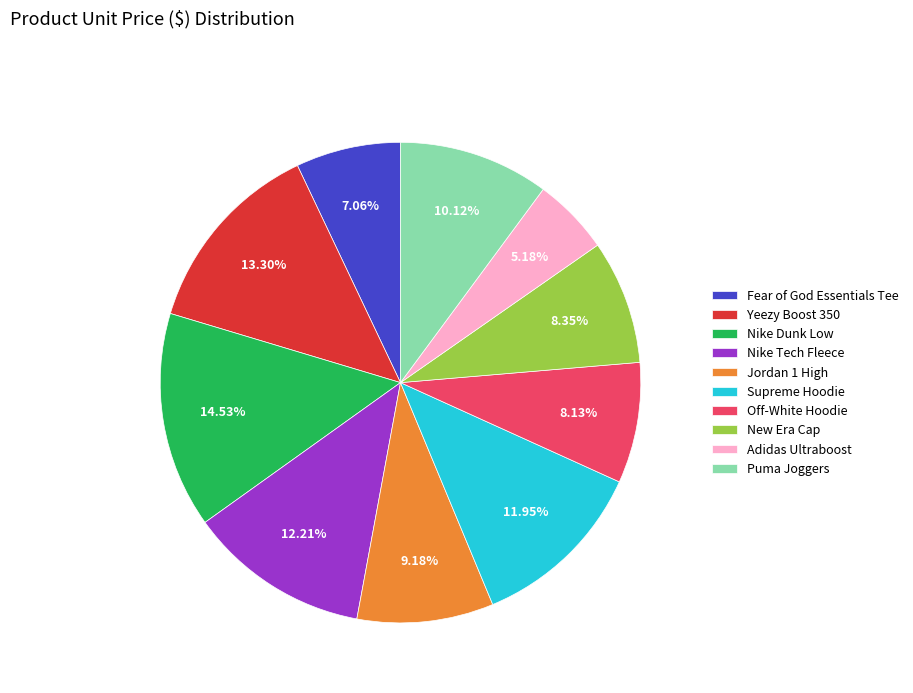

Is there any slice that represents more than half of the pie?

No